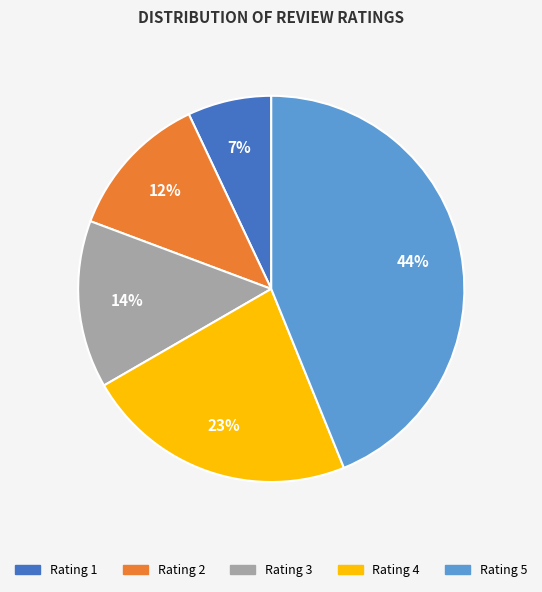

Between Rating 4 and Rating 3, which is larger?

Rating 4